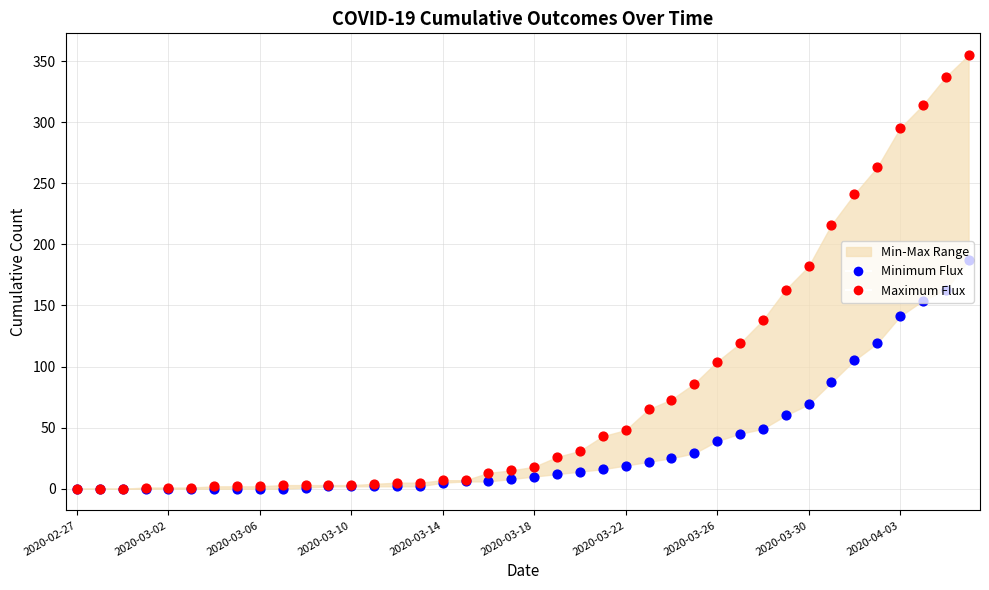

Which series has the largest total across all categories?

Maximum Flux